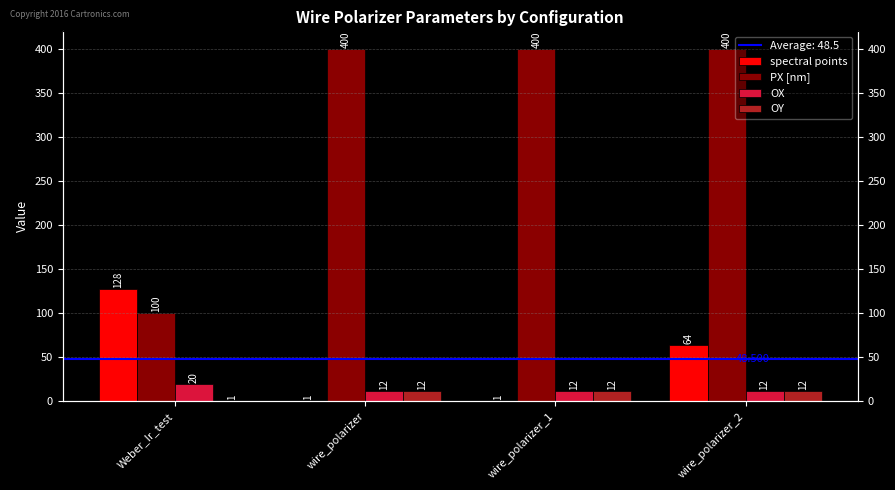

Rank the series at wire_polarizer from highest to lowest value.

PX [nm], OX, OY, spectral points